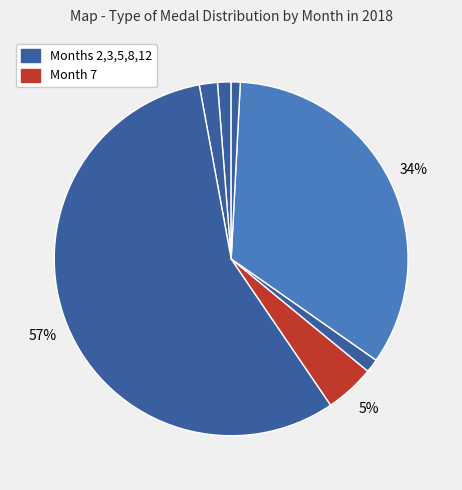

Count the number of slices in the pie.

7